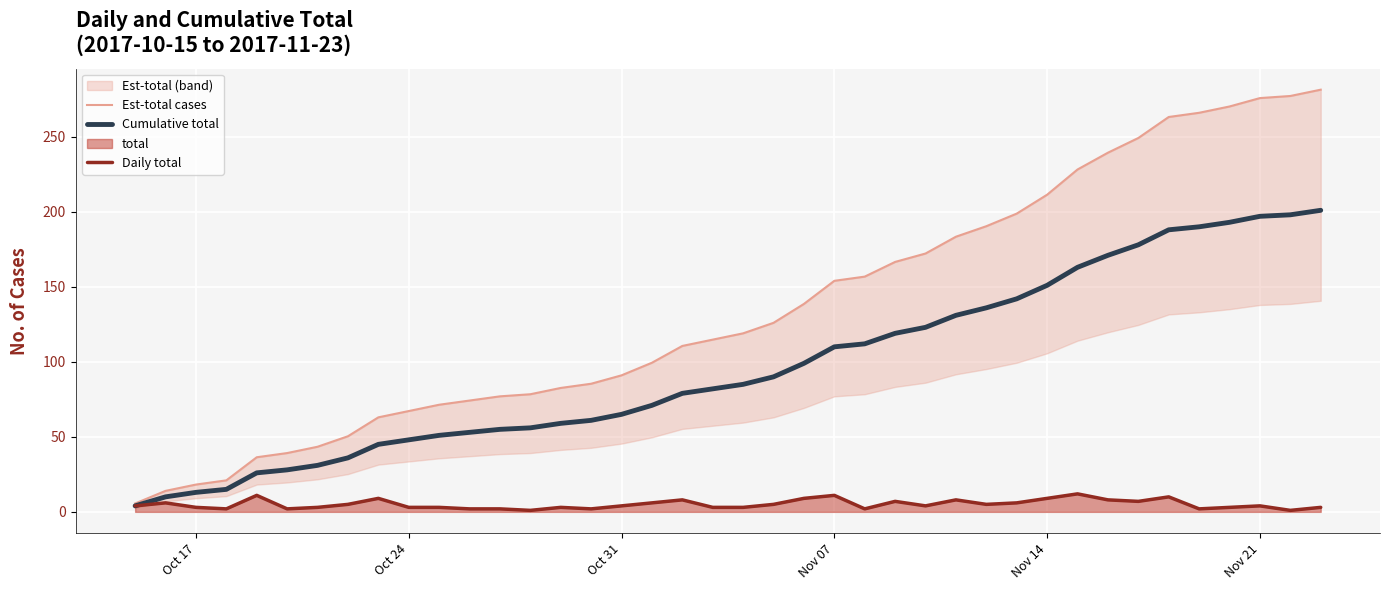

What is the difference between the maximum and minimum values in the Est-total cases series?

275.8